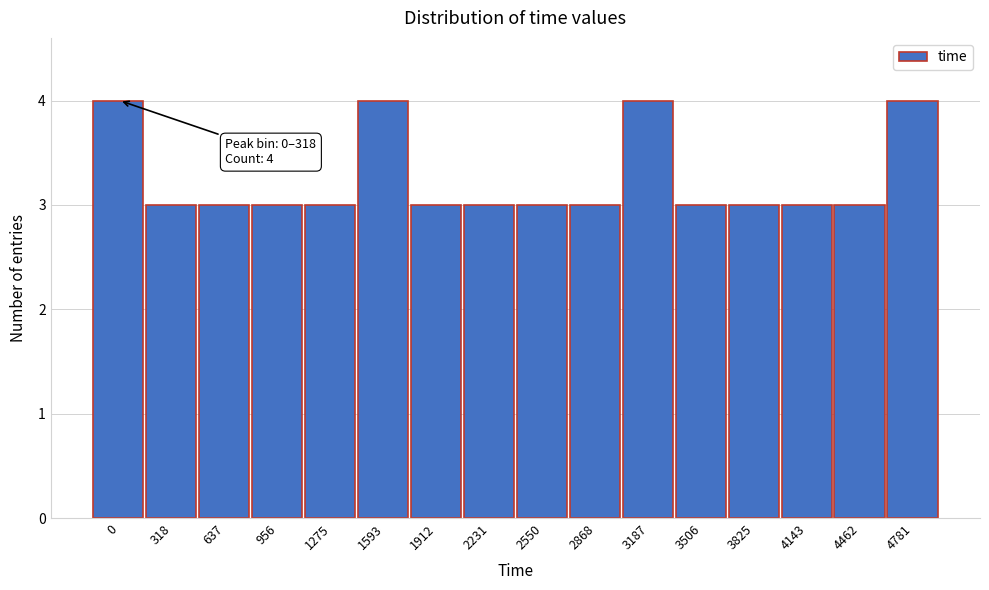

Reading left to right, transcribe all the data shown in this chart.

4	3	3	3	3	4	3	3	3	3	4	3	3	3	3	4